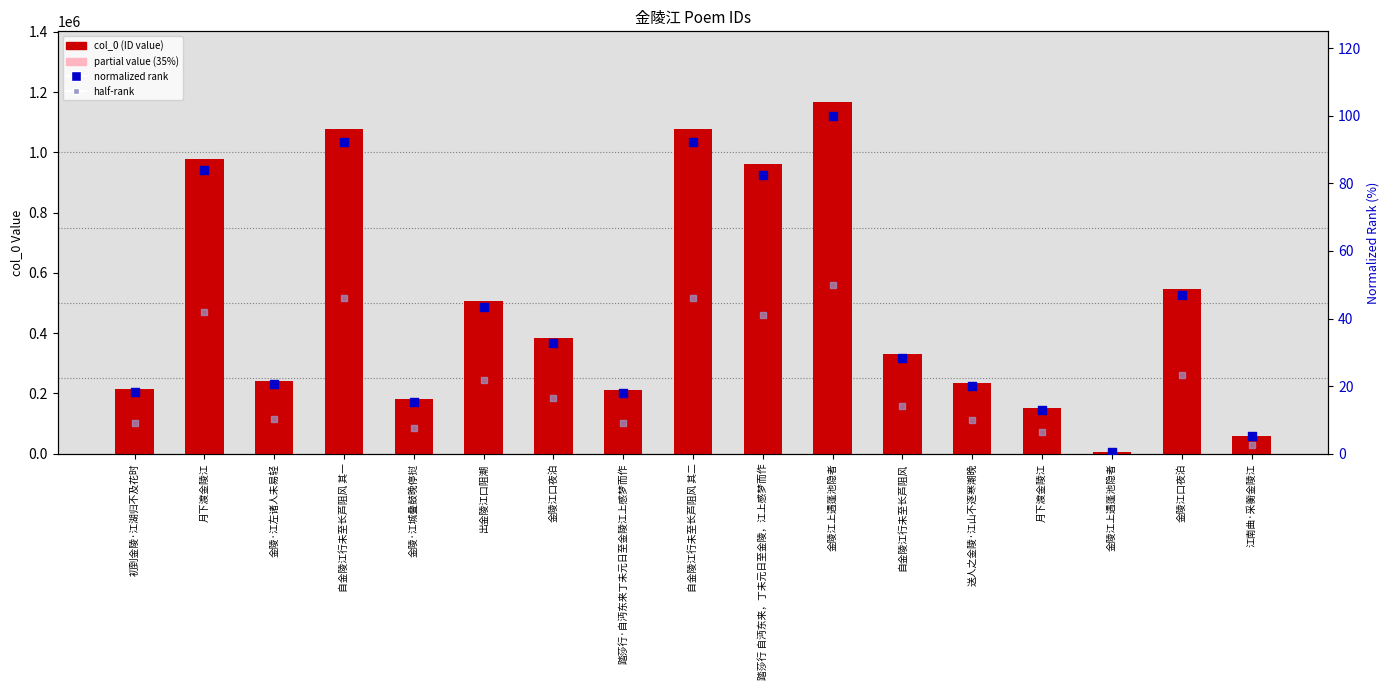

Which series has the widest spread of Y values?

col_0 (ID value)